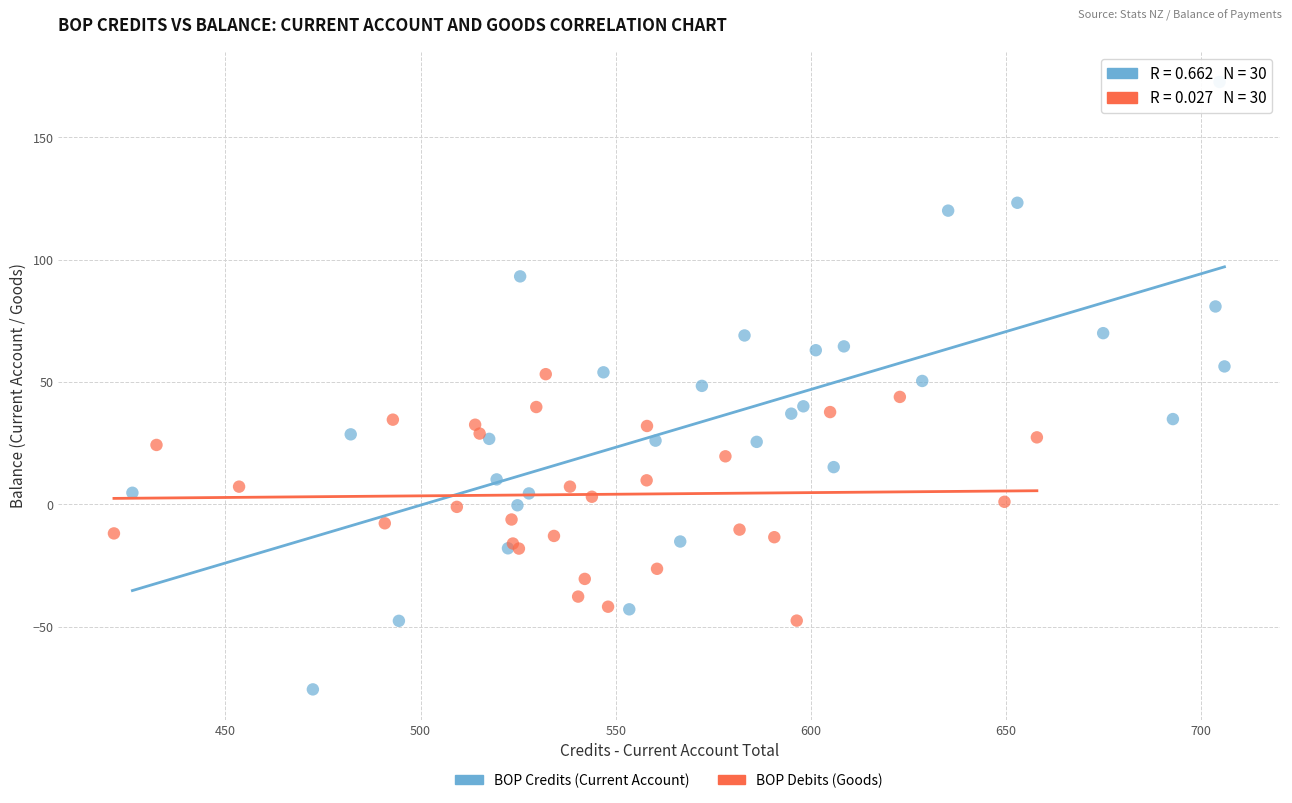

Which series has the widest spread of Y values?

BOP Credits (Current Account)